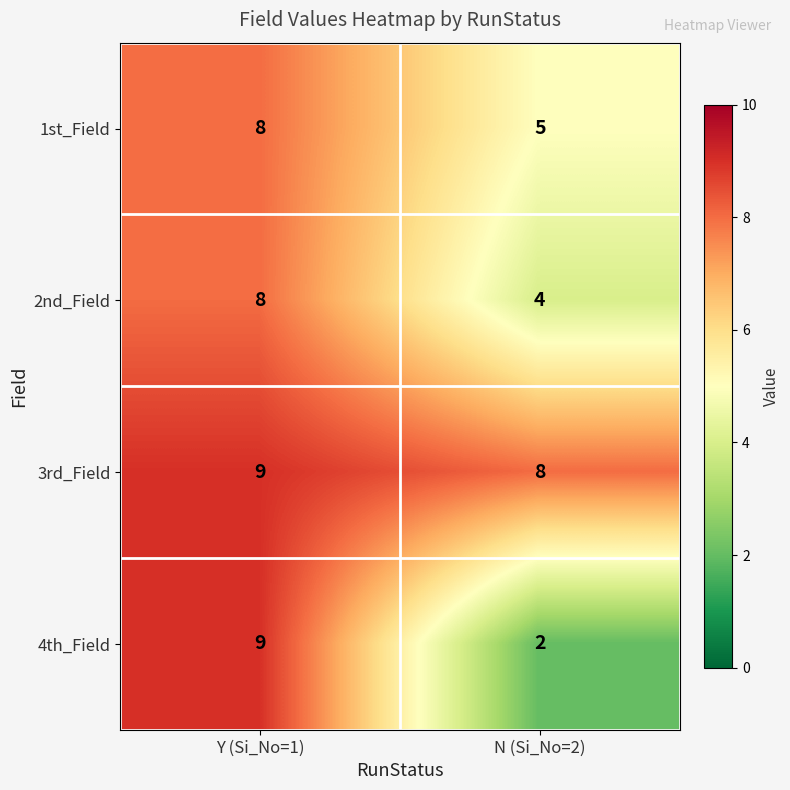

Which series has the widest spread of values?

4th_Field